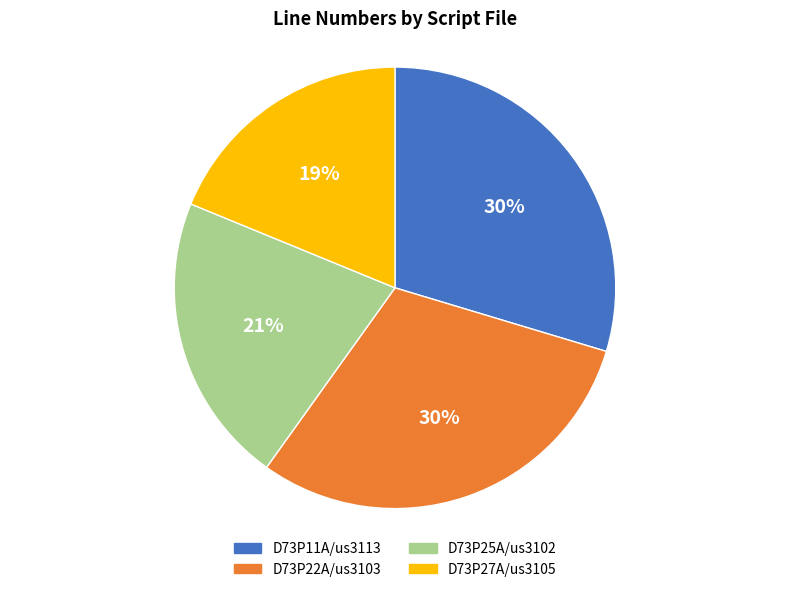

Count the number of slices in the pie.

4